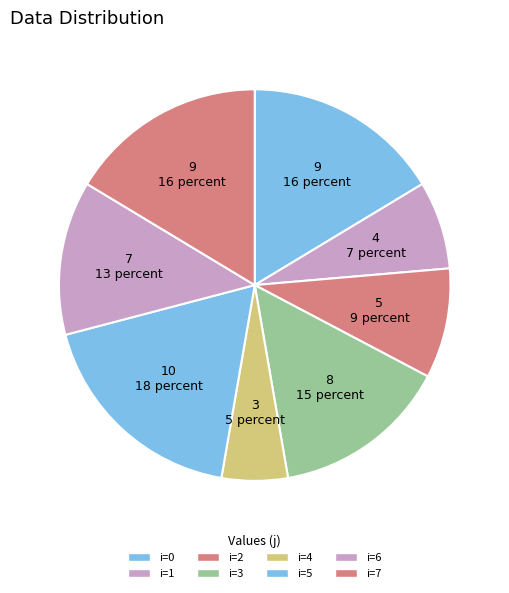

Is there a majority slice in this chart?

No